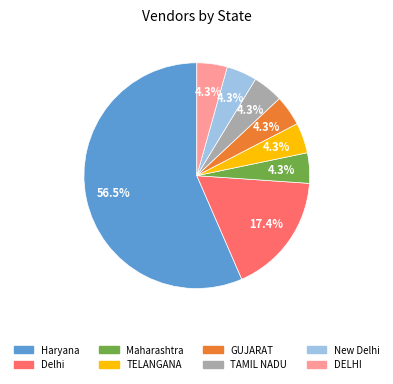

Count the number of slices in the pie.

8